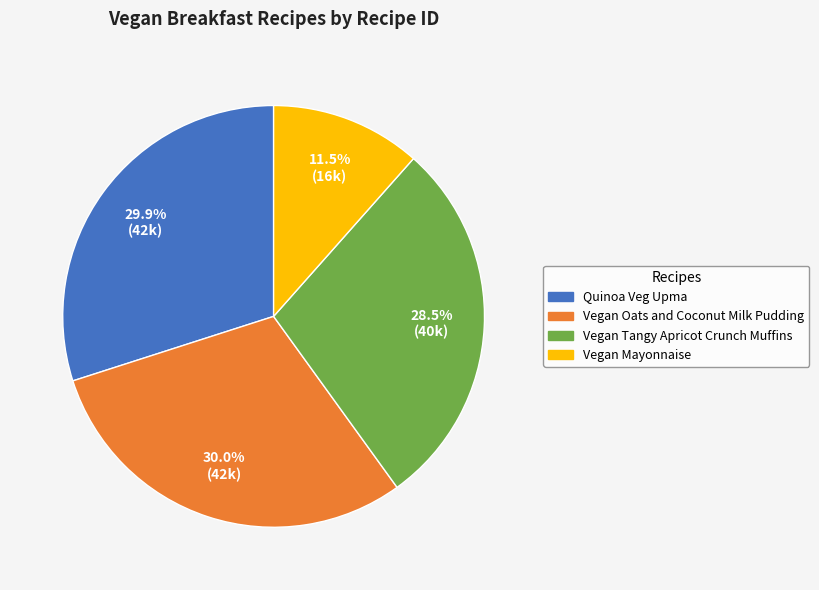

Which has a higher value, Quinoa Veg Upma or Vegan Mayonnaise?

Quinoa Veg Upma